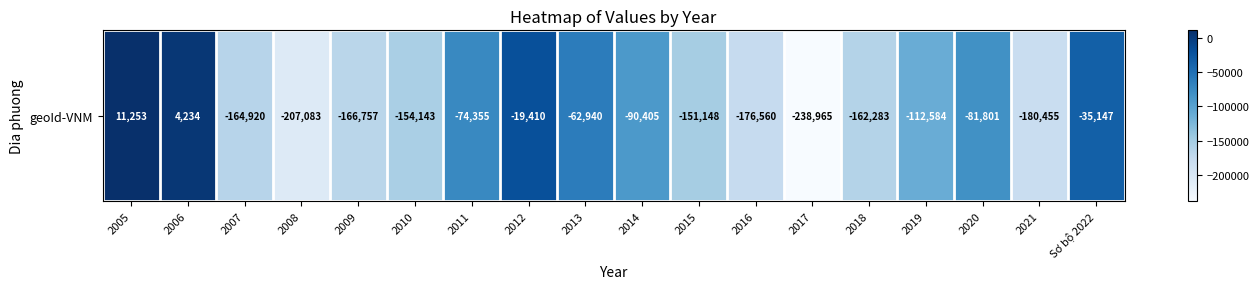

What is the smallest value displayed?

-238964.5